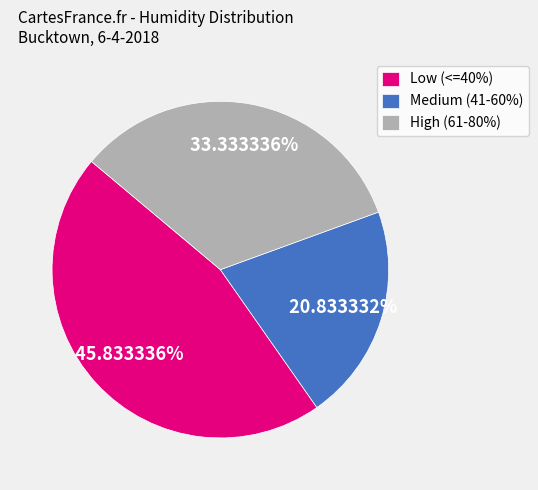

Which slice is the smallest?

Medium (41-60%)